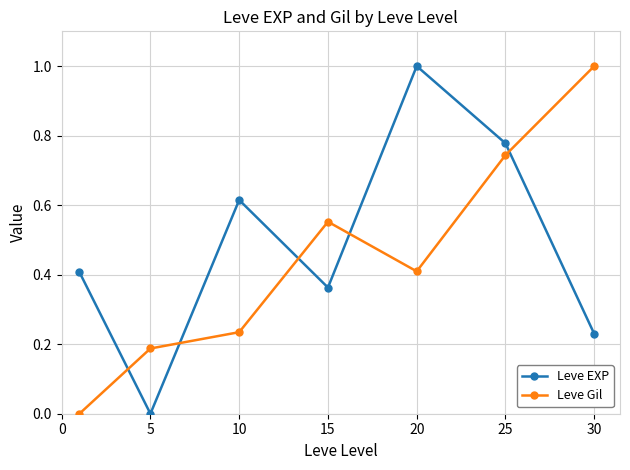

What is the sum of all Leve EXP values?

3.4